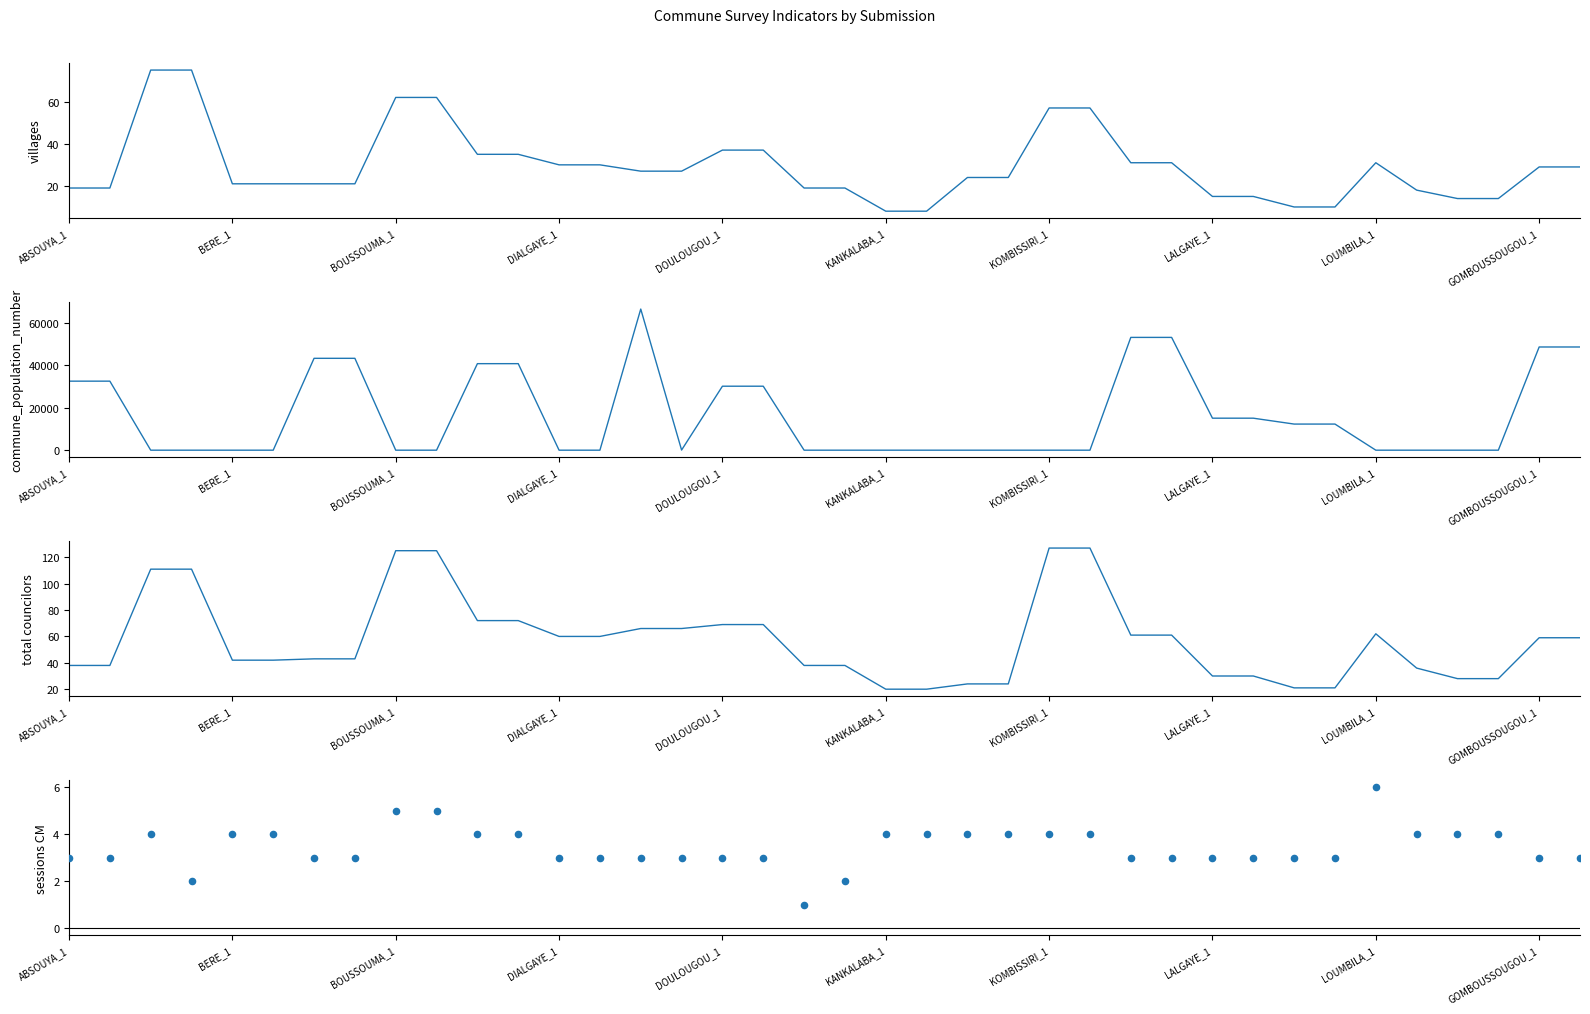

What are all the series names shown in the legend?

villages, commune_population_number, total councilors, total sessions CM